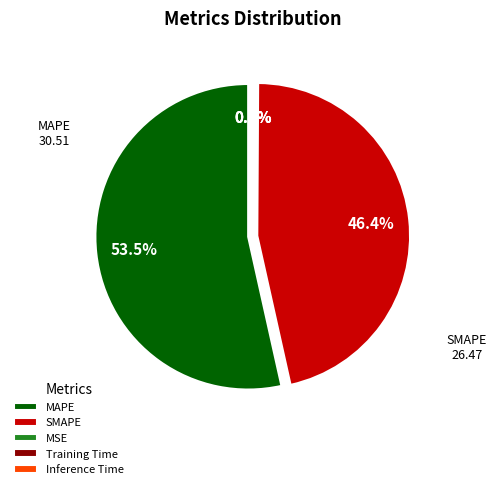

What is the largest slice in the pie chart?

MAPE